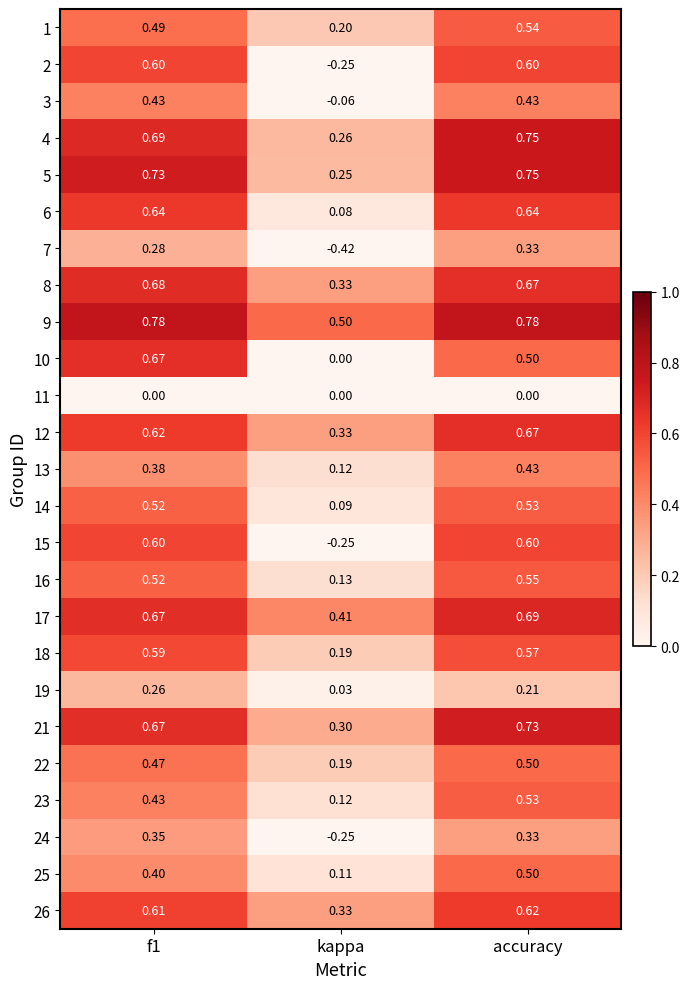

What is the total value across all series at kappa?

2.7